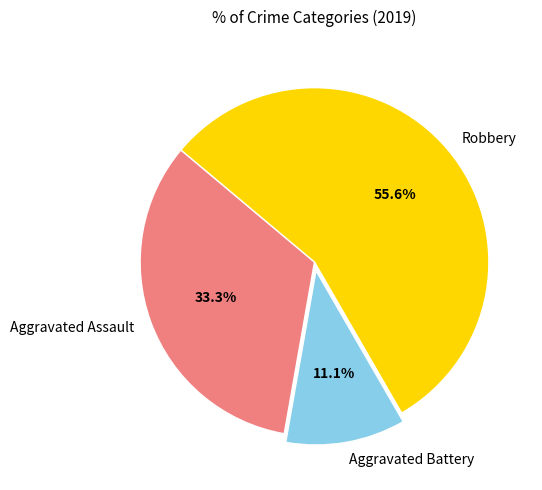

Which has a higher value, Aggravated Assault or Aggravated Battery?

Aggravated Assault